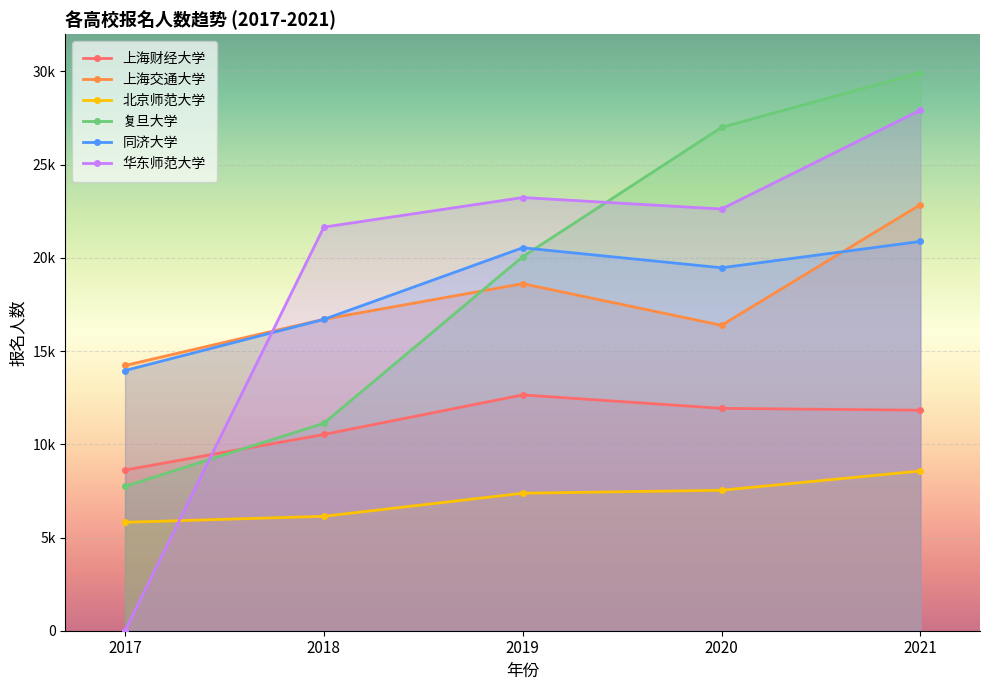

What is the average value of the 上海财经大学 series?

11111